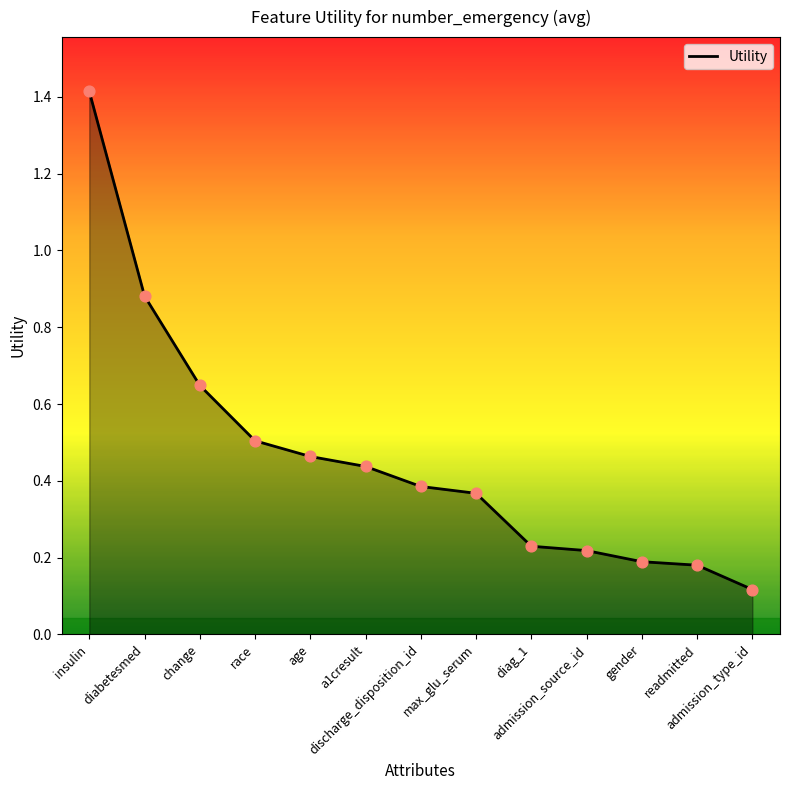

What is the change in value from age to admission_type_id?

-0.3